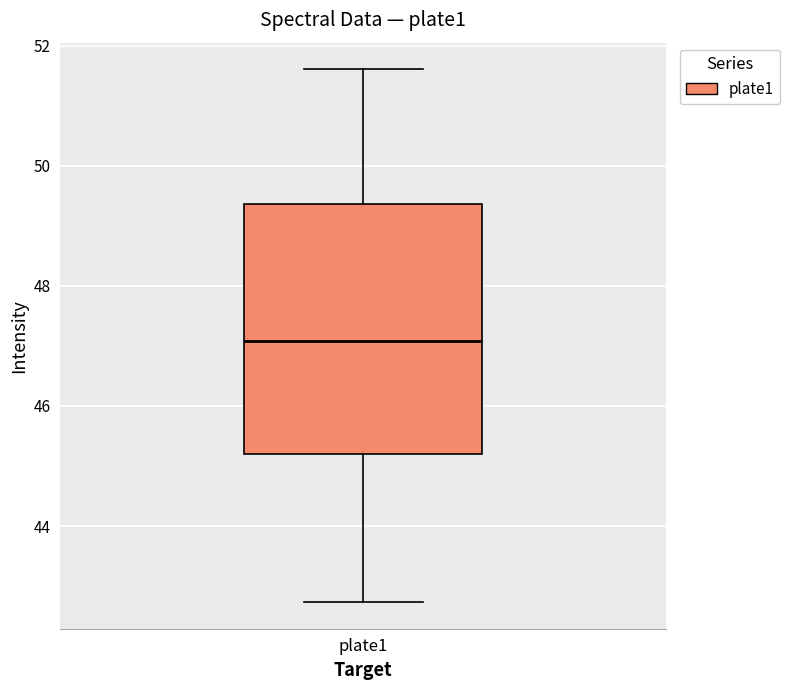

Where does the median line of the box for plate1 sit on the y-axis? The values are not printed on the chart, so give them approximately, as read against the axis.

47.0